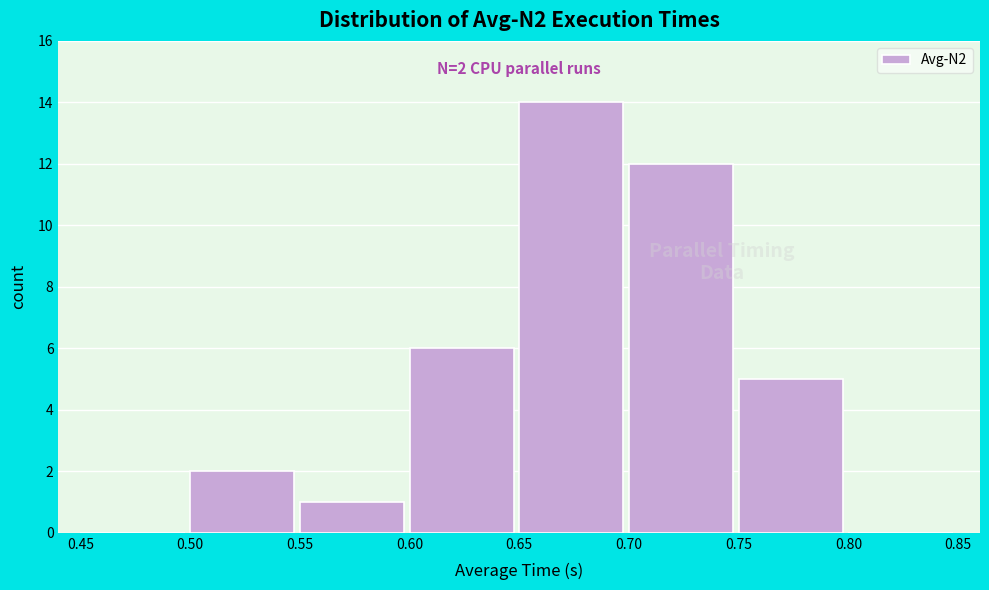

Over which range of the x-axis is the bar tallest?

0.65 to 0.70